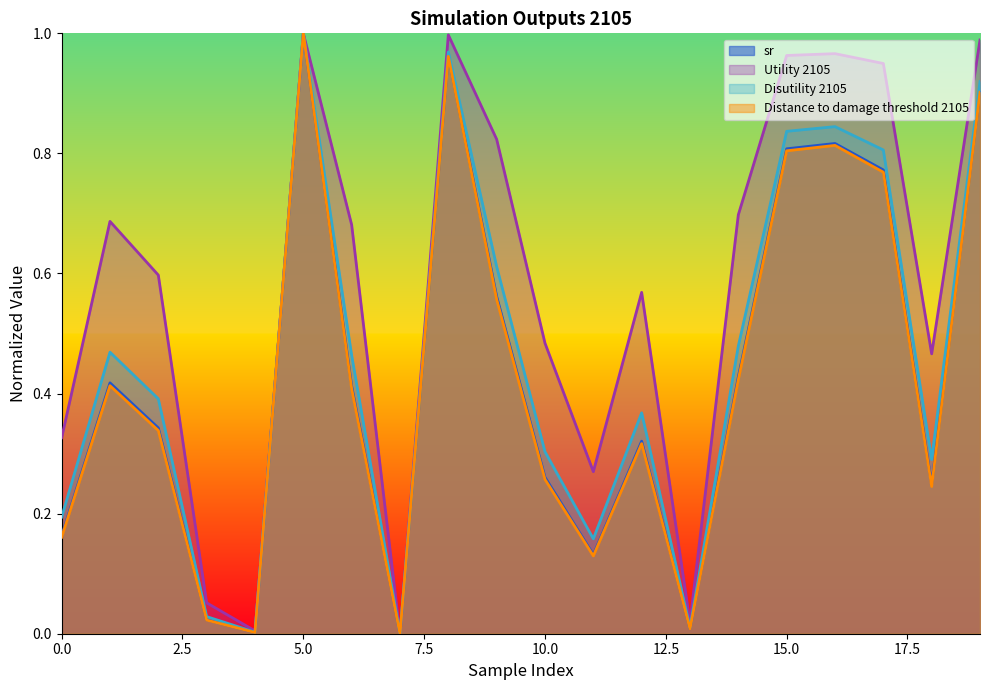

Which label corresponds to the smallest value in the chart?

7